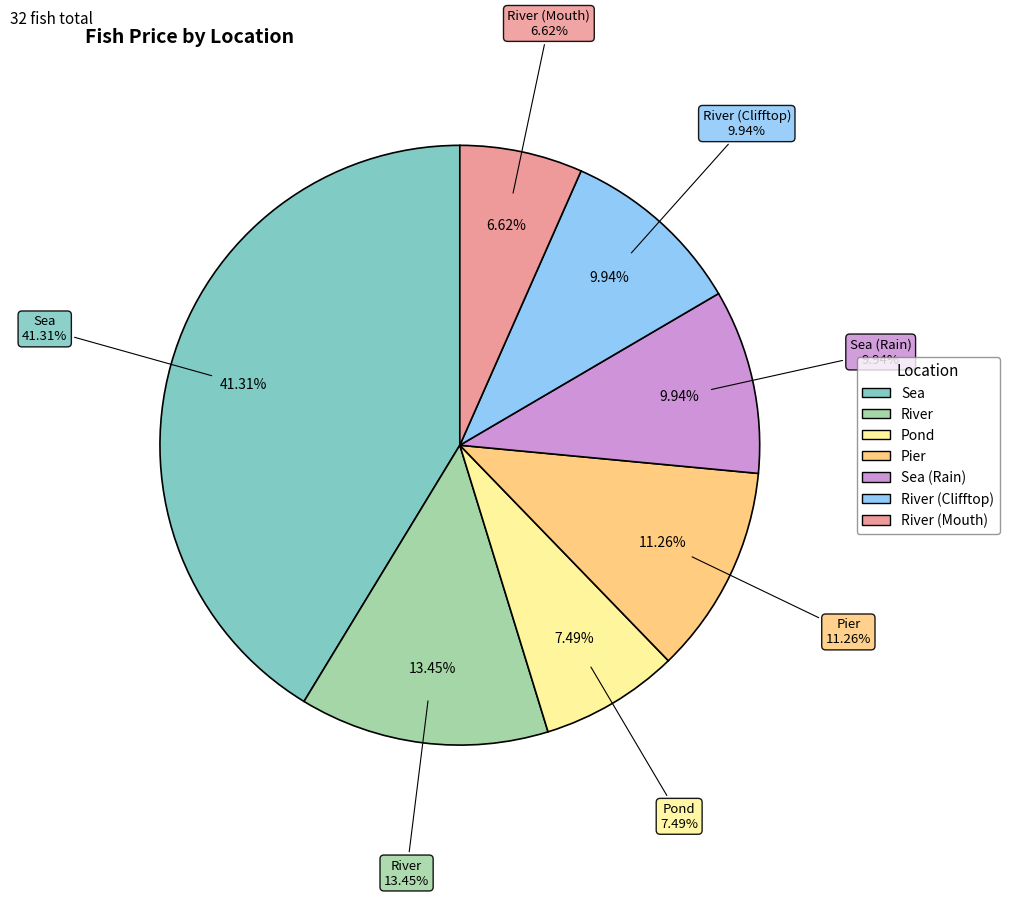

To the nearest percent, what percentage of the pie is River (Mouth)?

7%